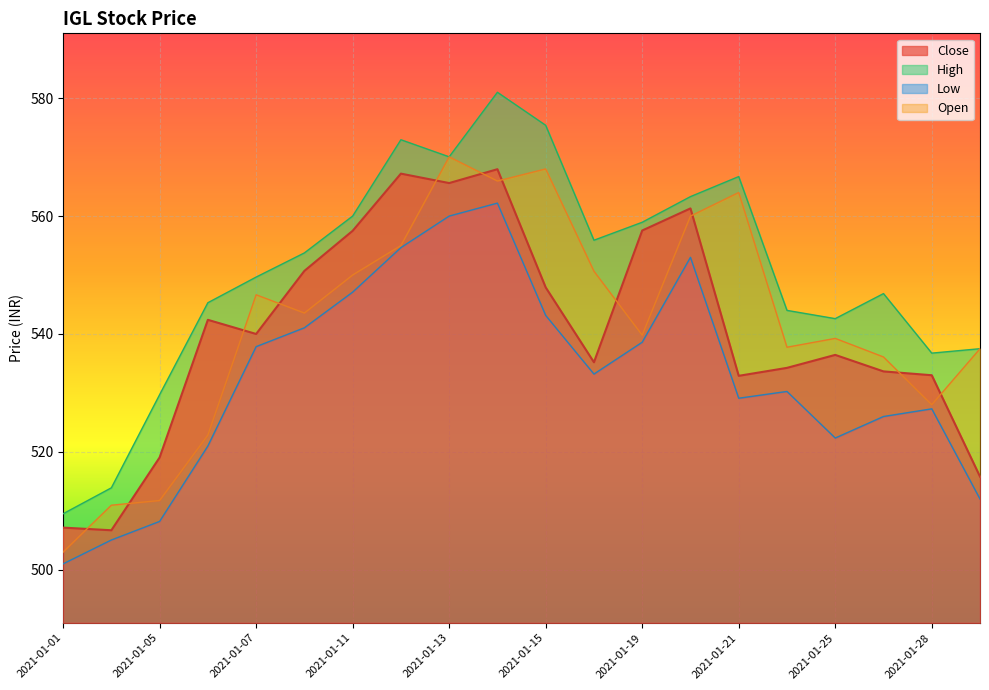

How many times do Open and Close cross each other?

11